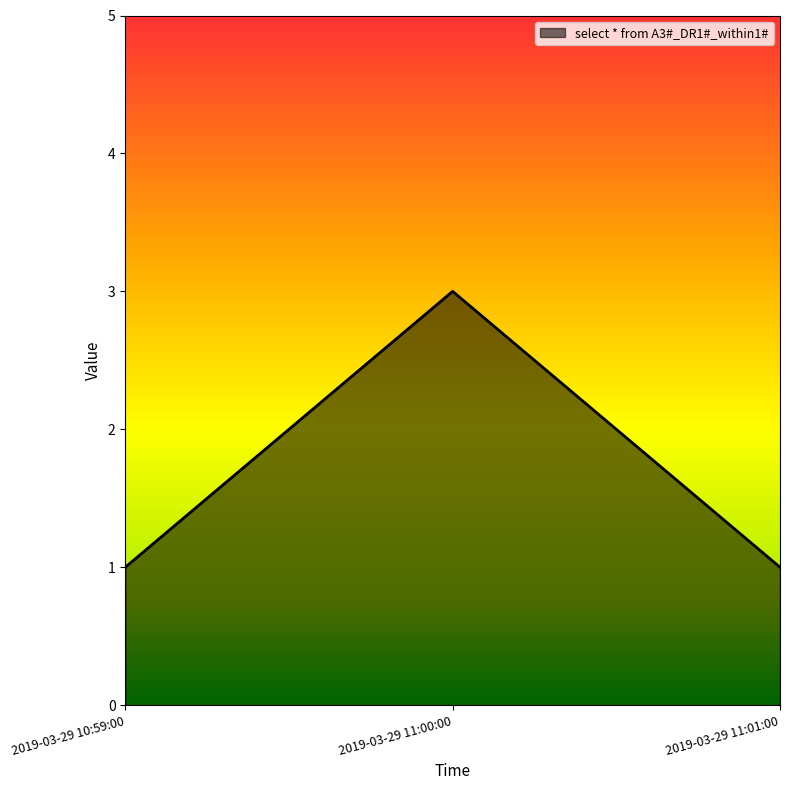

What position from the right is 2019-03-29 10:59:00?

3